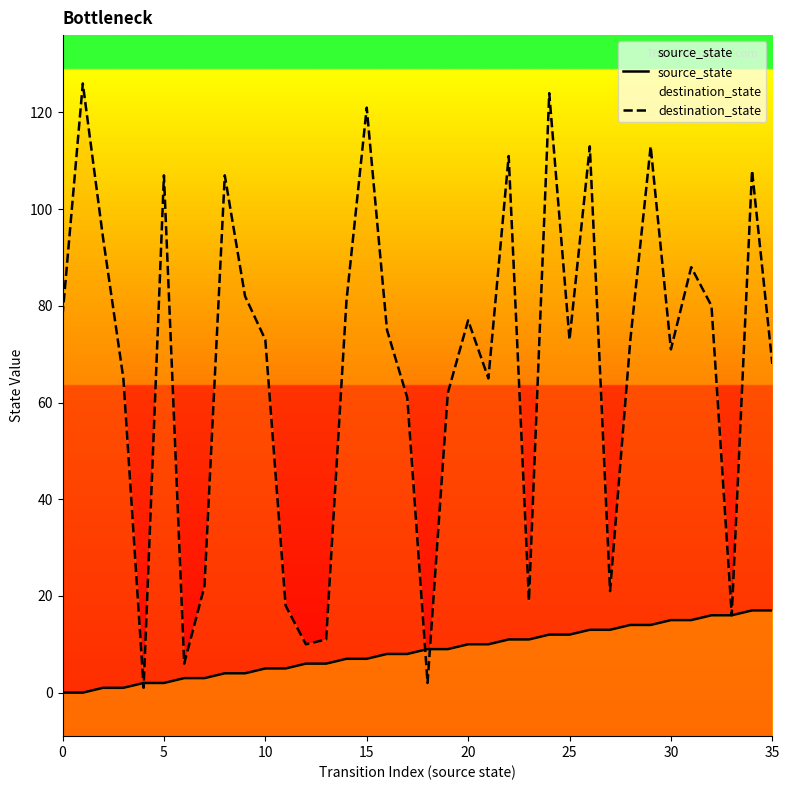

How many lines are shown in the chart?

2